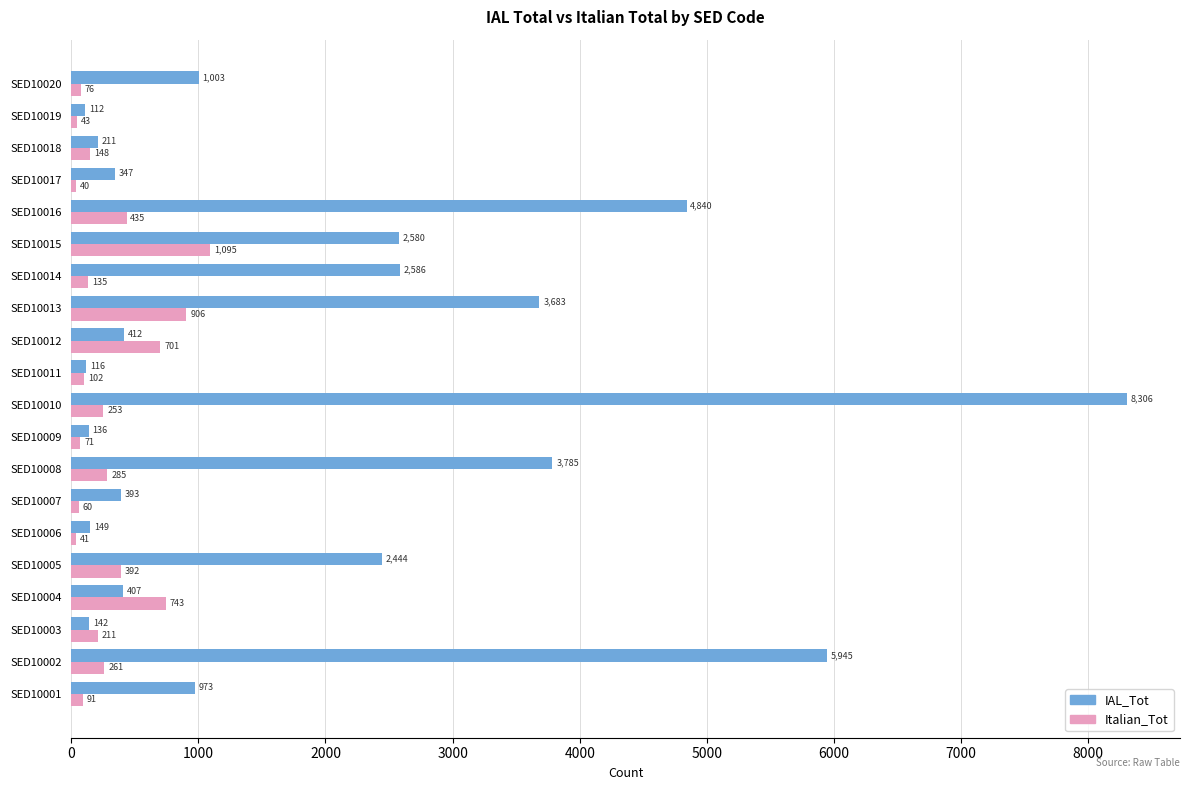

Between SED10005 and SED10013, which series saw the biggest shift?

IAL_Tot